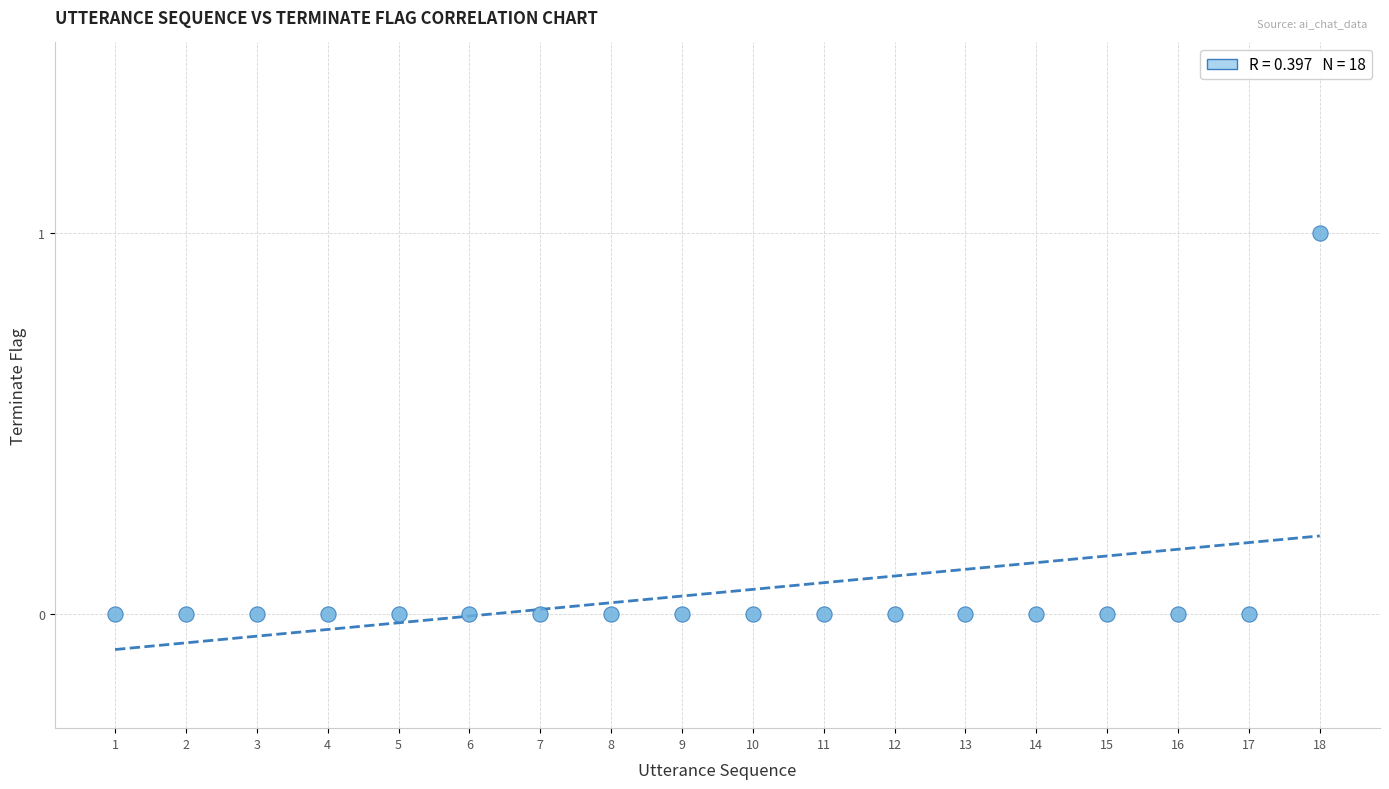

What is the range of X values (max minus min)?

17